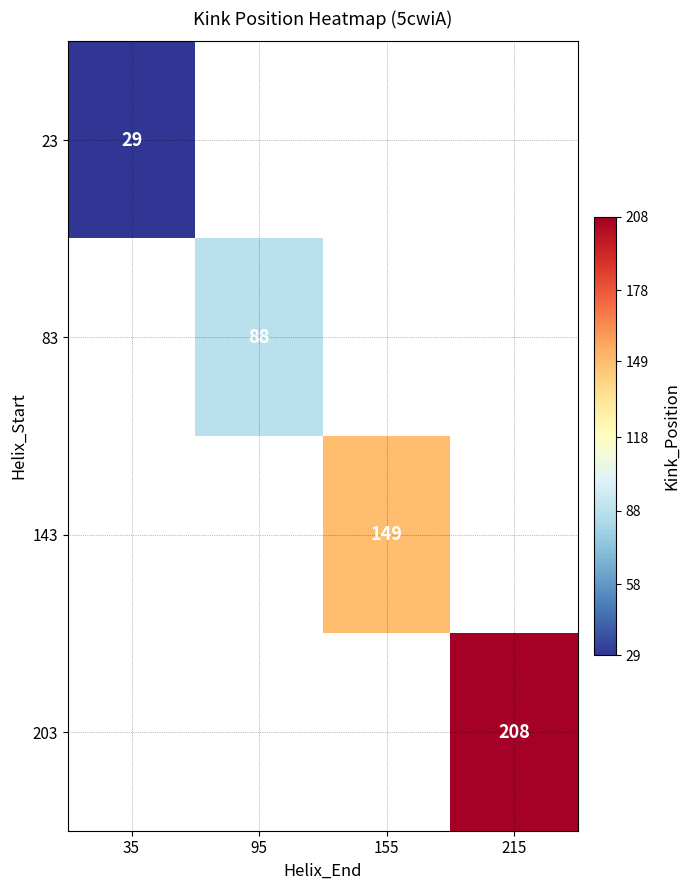

Is it true that 83 equals 88 at 95?

True